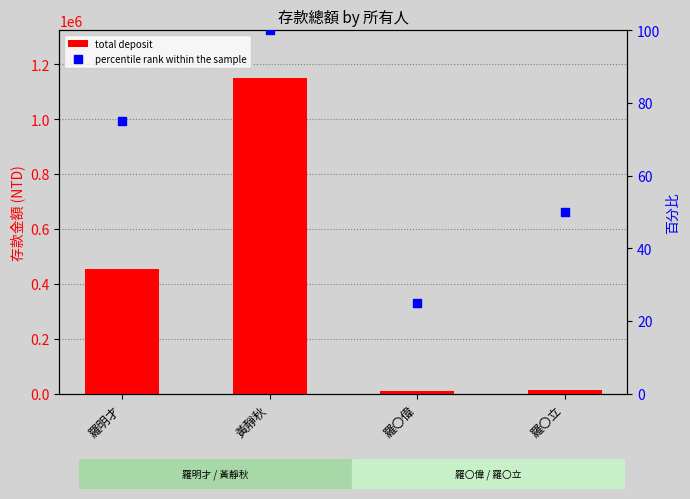

What are all the series names shown in the legend?

total deposit, percentile rank within the sample